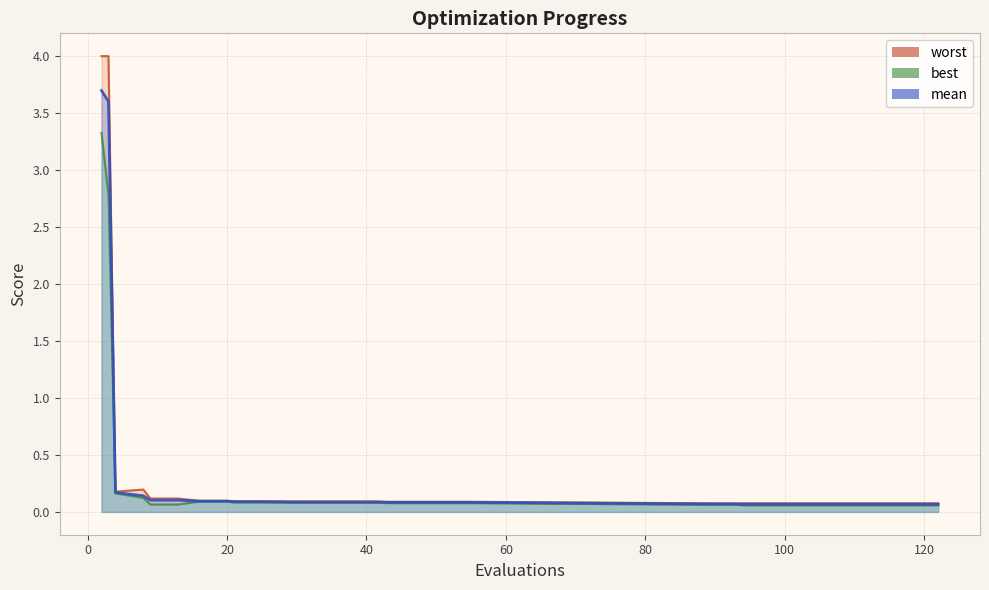

Between 9 and 42, which series saw the biggest shift?

worst